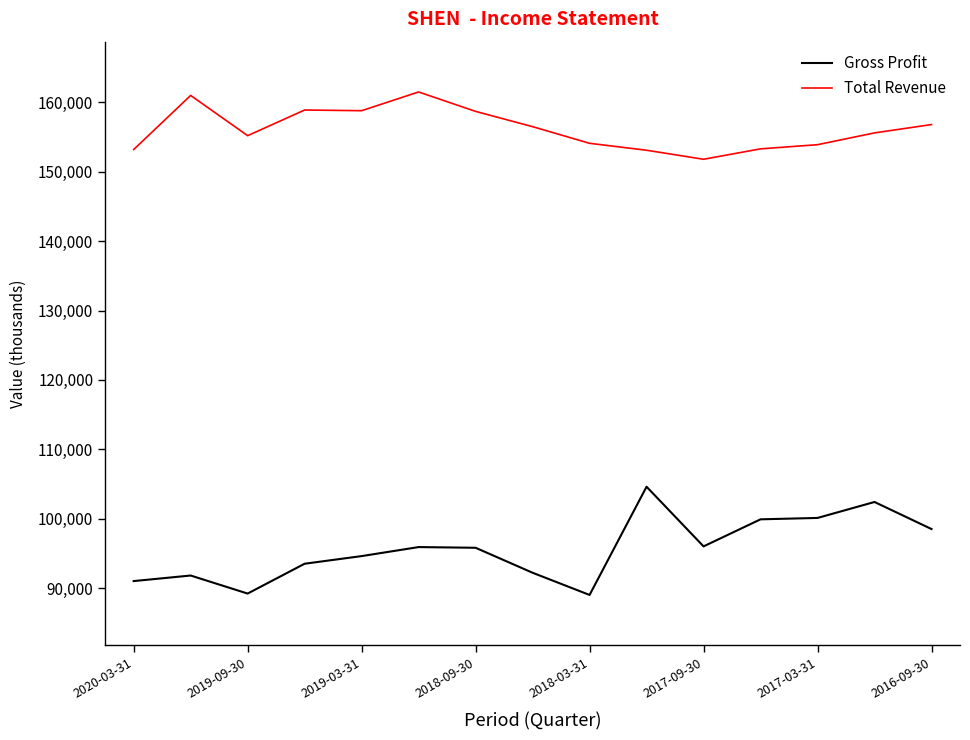

Rank the series by their average value, from lowest to highest.

Gross Profit, Total Revenue